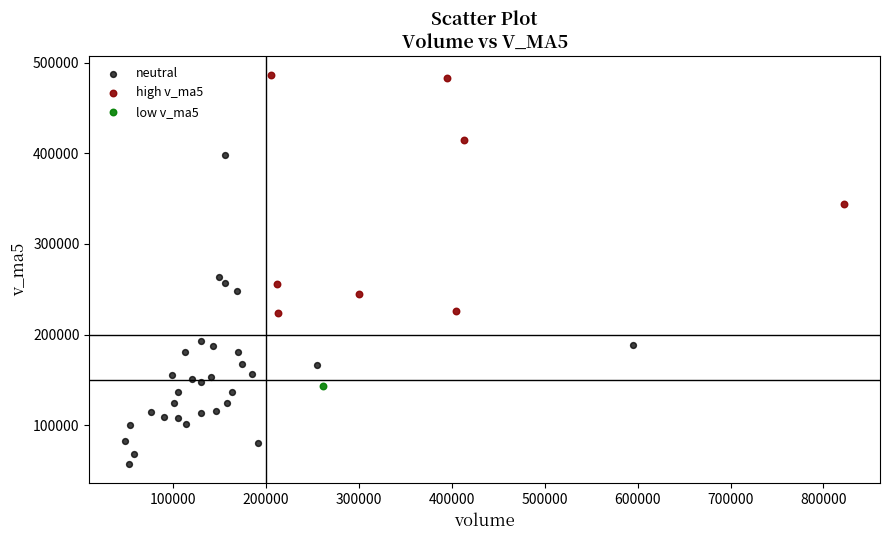

What are all the series names shown in the legend?

neutral, high v_ma5, low v_ma5